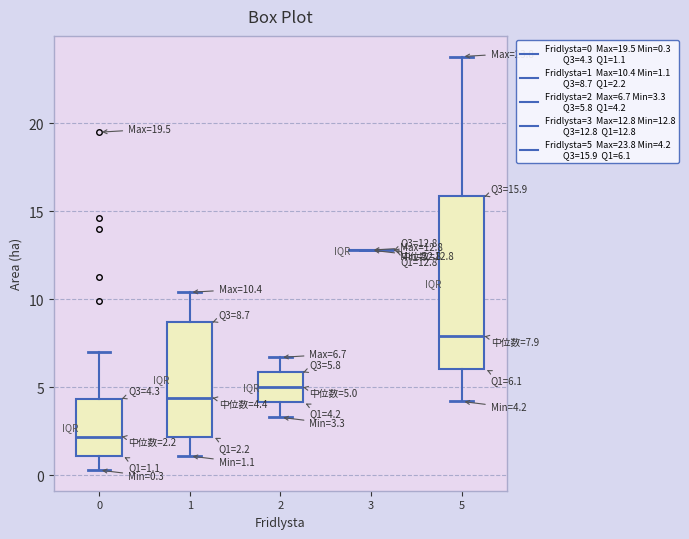

Which box is the tallest, from its lower edge to its upper edge?

5